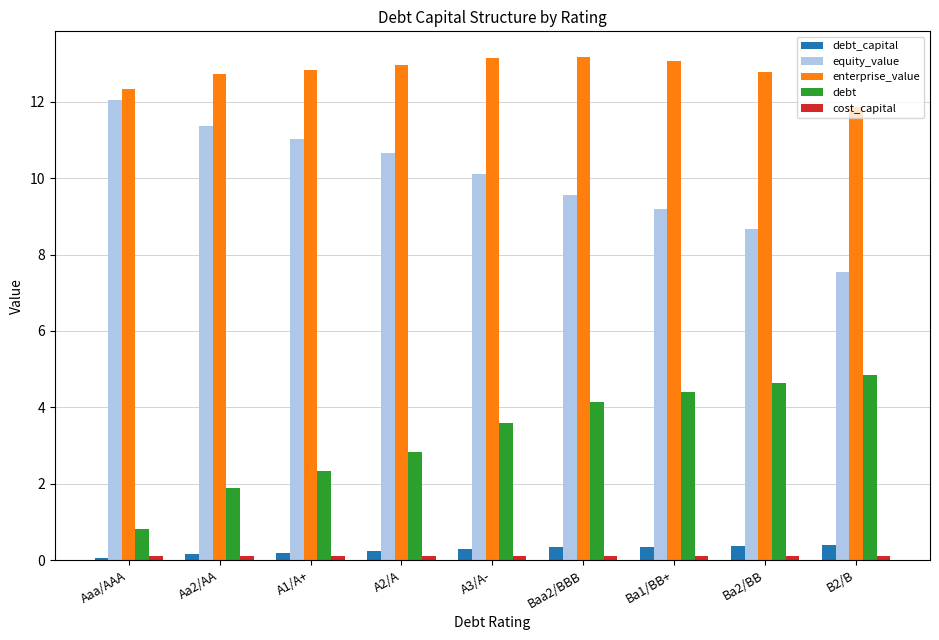

What is the difference between the maximum and minimum values in the enterprise_value series?

1.3